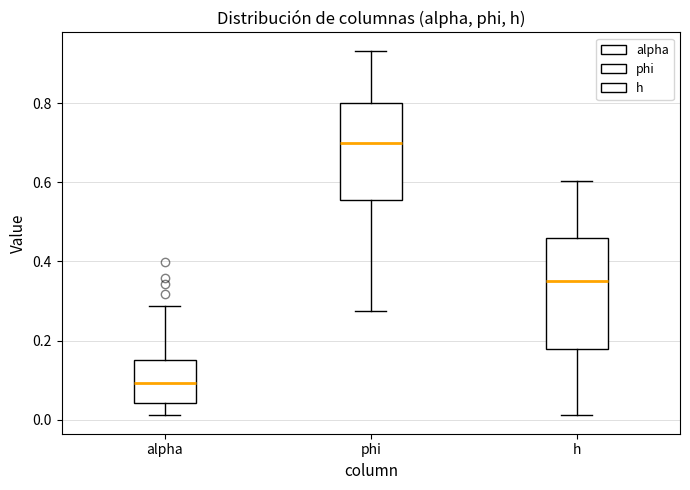

Reading left to right, read every box against the y-axis: the position of its median line, the range the box covers, and the ends of its whiskers. The values are not printed on the chart, so give them approximately, as read against the axis.

alpha: median 0.10, box 0.04 to 0.16, whiskers 0.02 to 0.28
phi: median 0.70, box 0.56 to 0.80, whiskers 0.28 to 0.94
h: median 0.36, box 0.18 to 0.46, whiskers 0.02 to 0.60